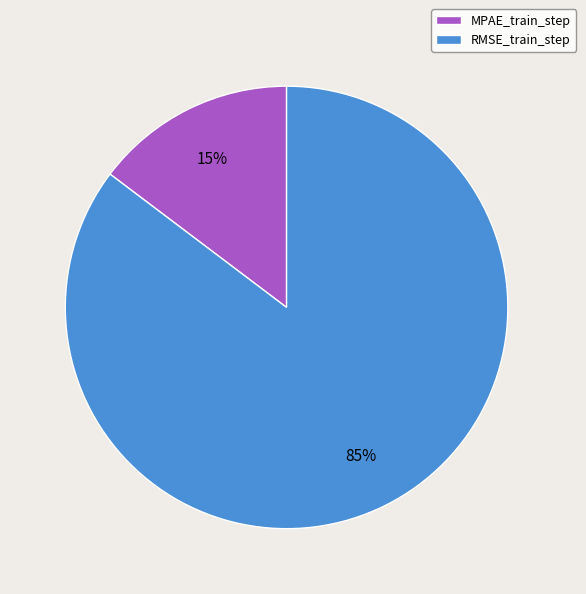

Which slice is the largest?

RMSE_train_step